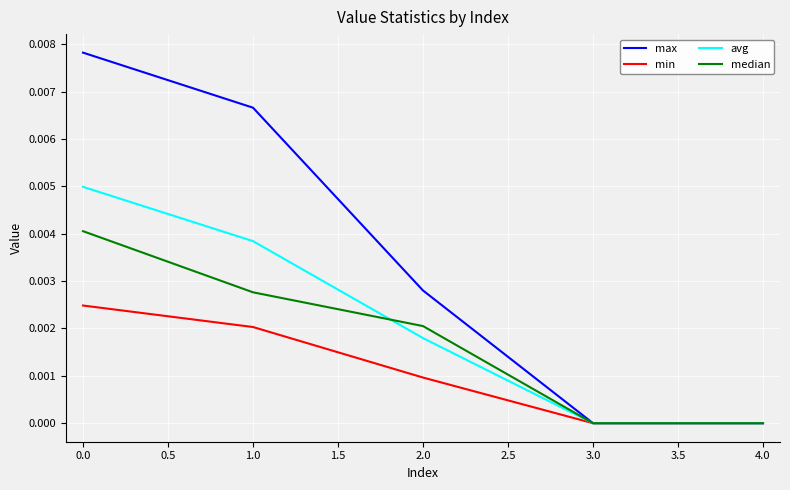

Is it true that max equals 0.0 at 2.0?

True